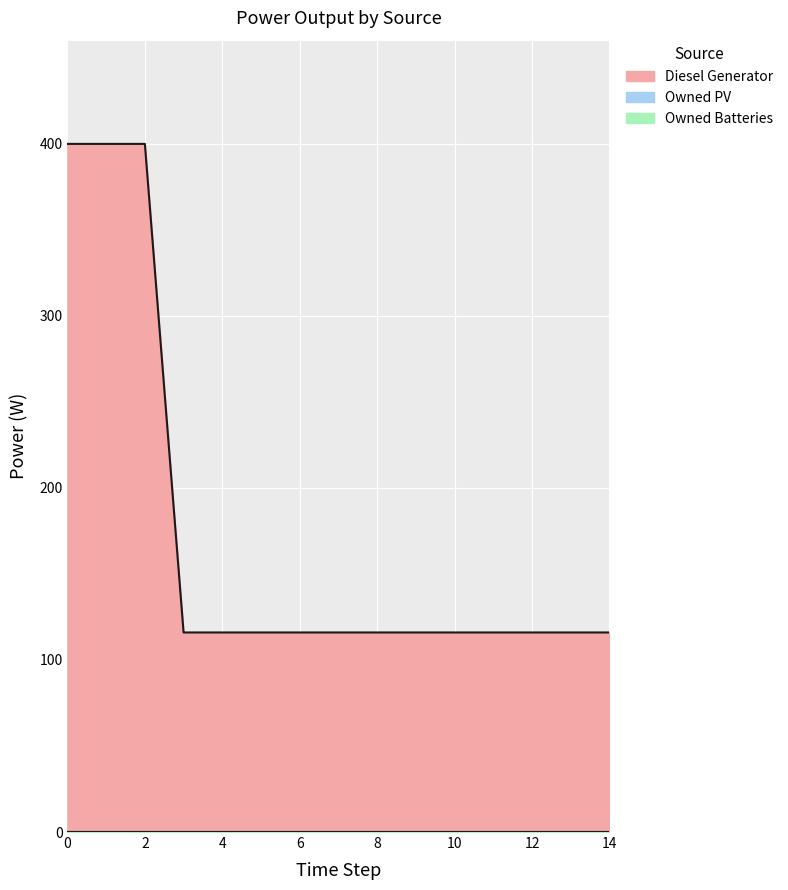

What are all the series names shown in the legend?

Diesel Generator, Owned PV, Owned Batteries